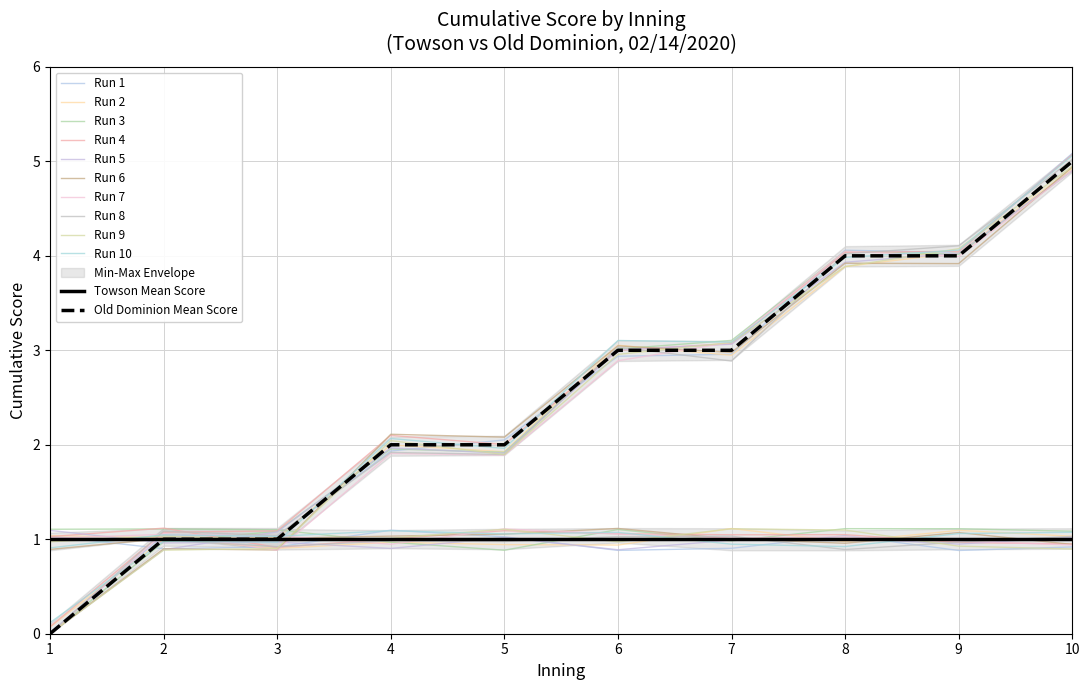

What is the change in value from 4 to 6?

+1